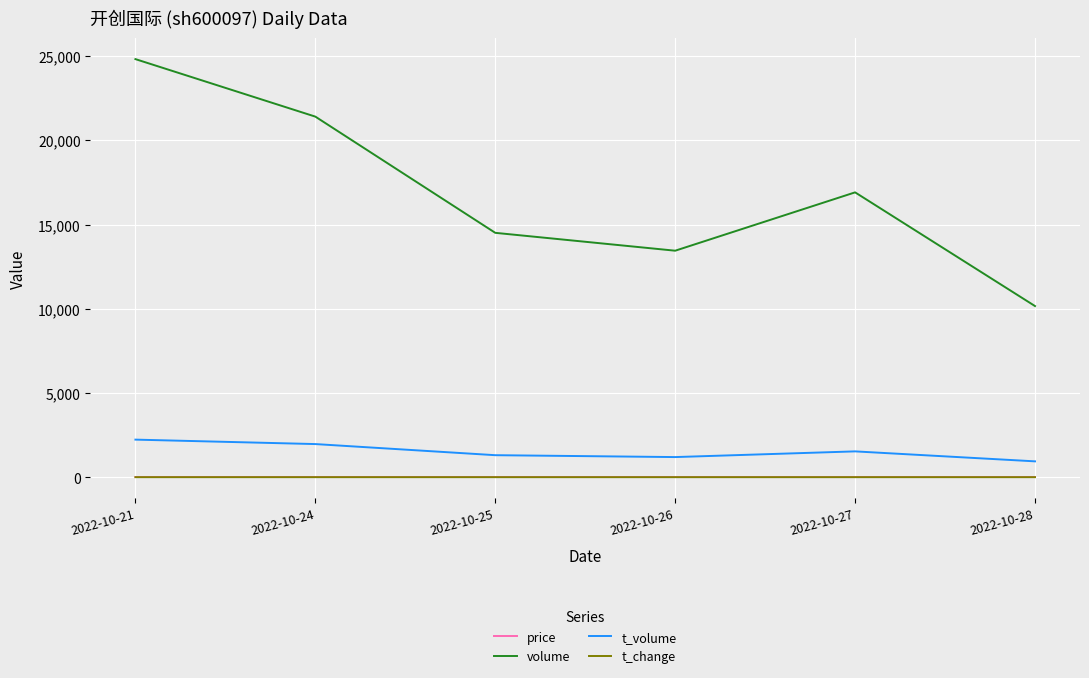

Which series has the largest range (max minus min)?

volume